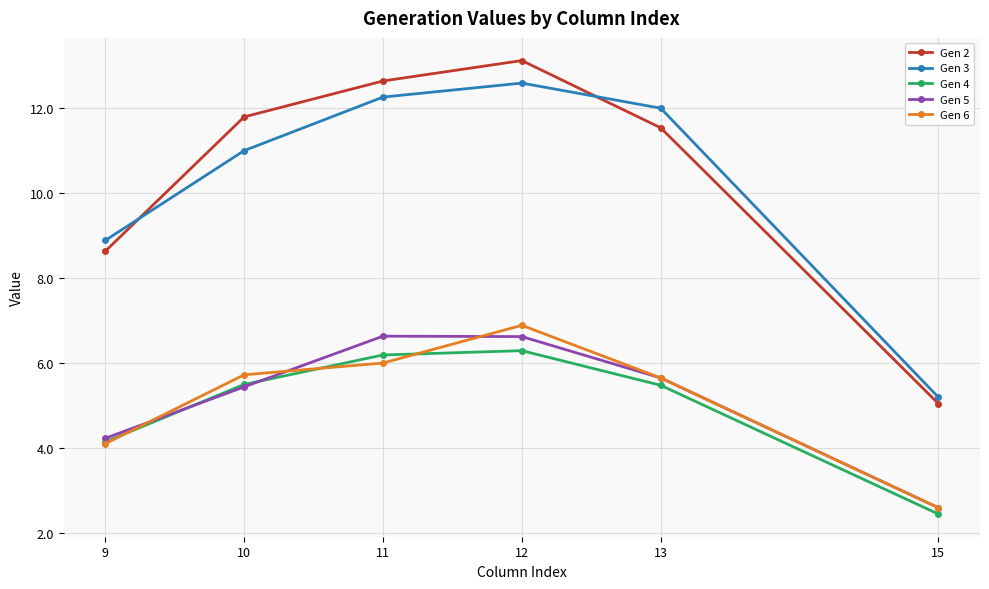

True or false: Gen 5 and Gen 2 cross at least once.

False